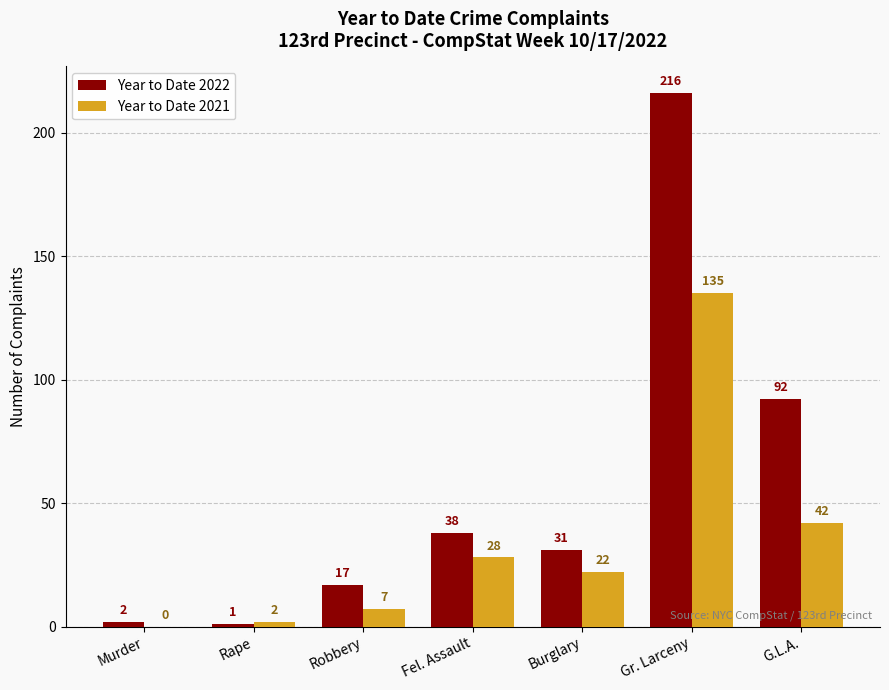

What is the maximum value for Year to Date 2022?

216